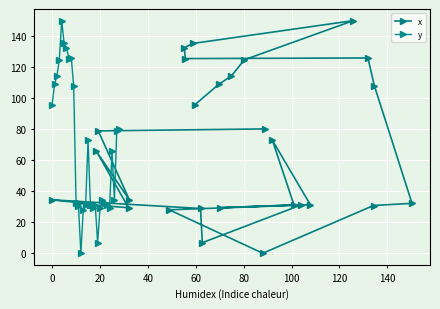

At how many categories does at least one series exceed 17?

27